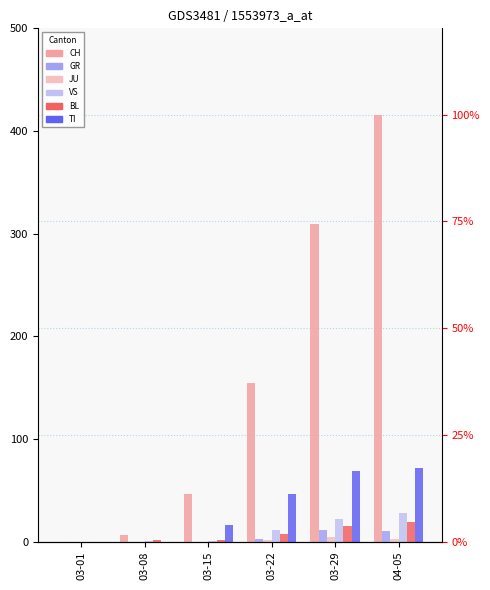

Reading right to left, what are all the values shown in this chart?

CH: 416	309	155	46	6	0
GR: 10	11	3	0	0	0
JU: 3	5	2	0	0	0
VS: 28	22	11	1	1	0
BL: 19	15	7	2	2	0
TI: 72	69	46	16	0	0